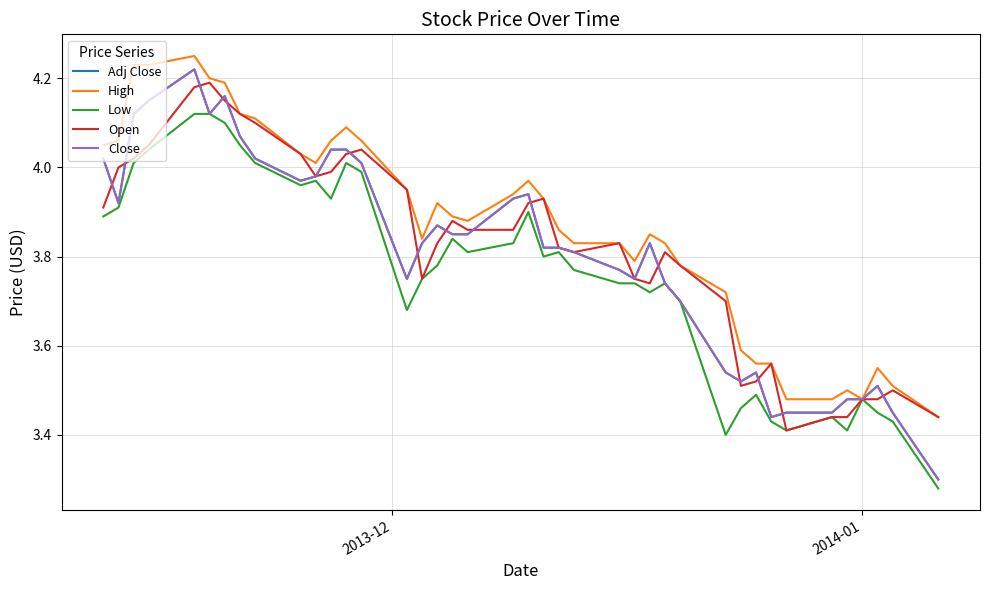

Does the chart display data point markers on the line(s)?

No